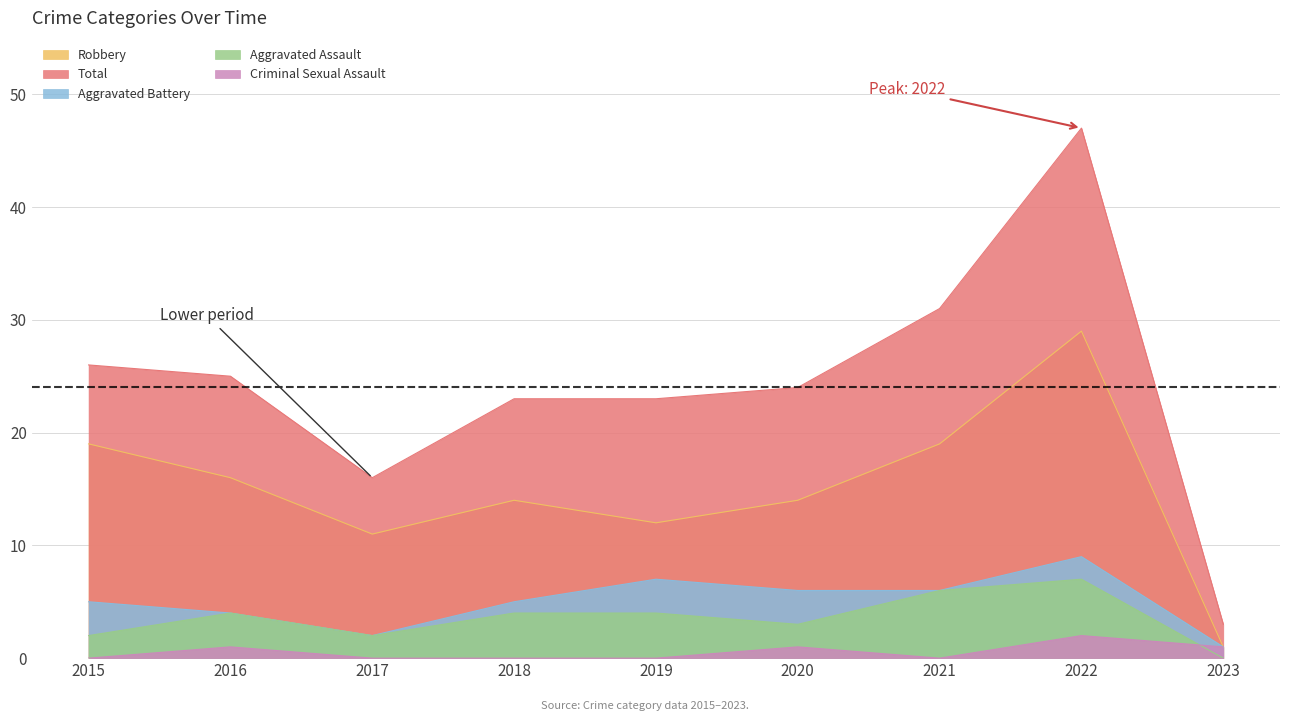

What are all the series names shown in the legend?

Robbery, Total, Aggravated Battery, Aggravated Assault, Criminal Sexual Assault